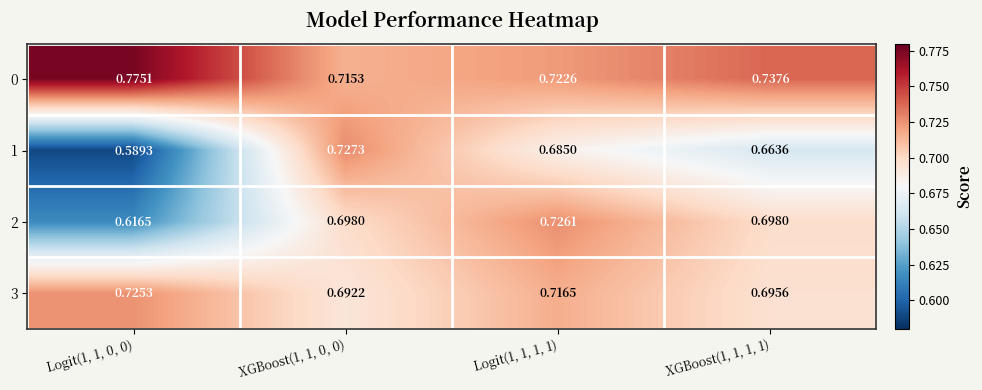

How many data points does each series have?

4